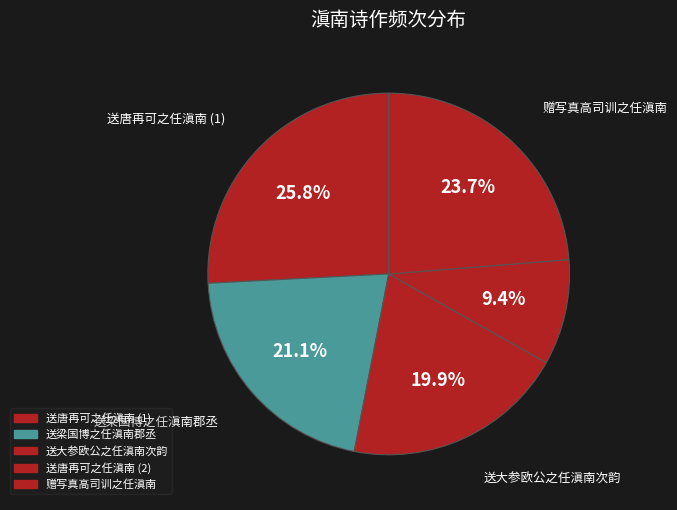

Count the number of slices in the pie.

5